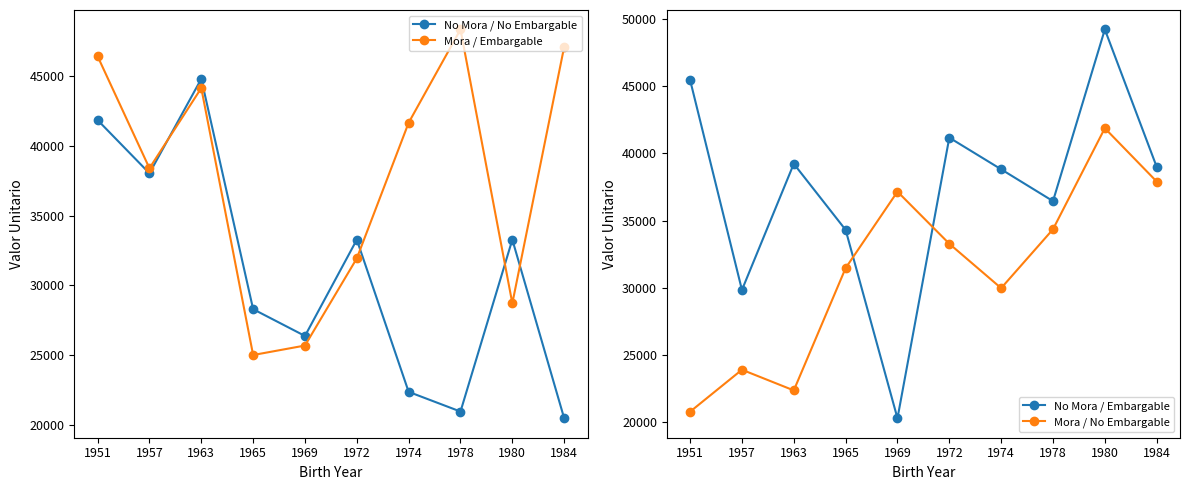

True or false: Mora / Embargable has more than 1 interior local peaks.

True